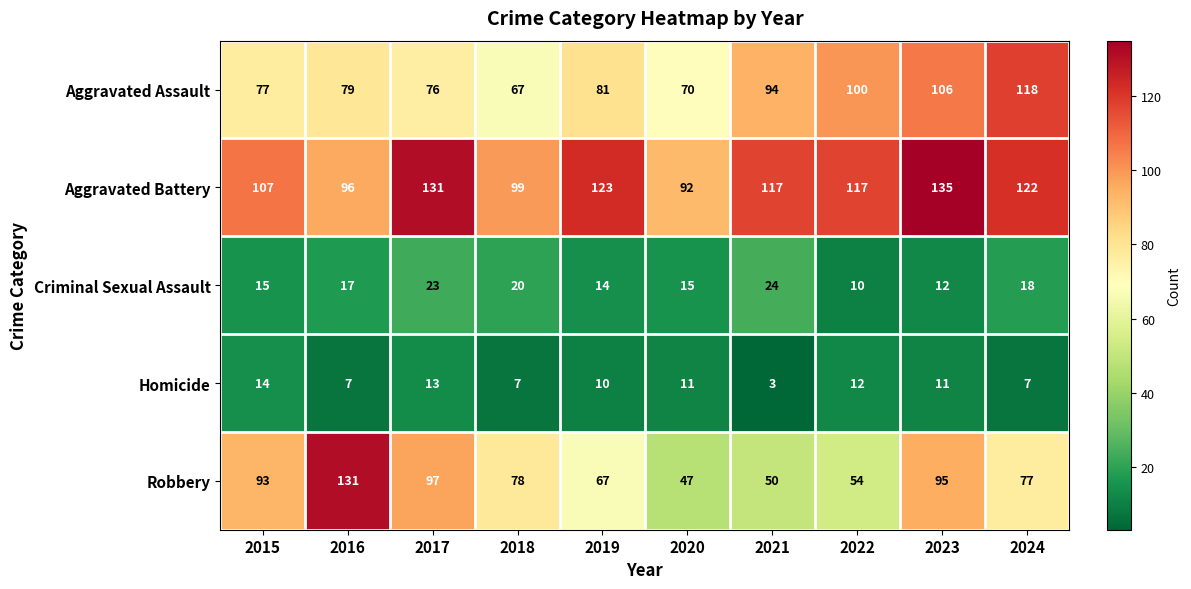

Which series changed the most between 2015 and 2023?

Aggravated Assault